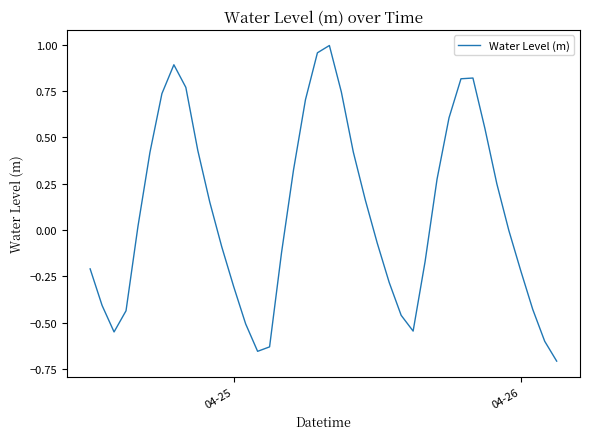

Does the chart have visible grid lines?

No